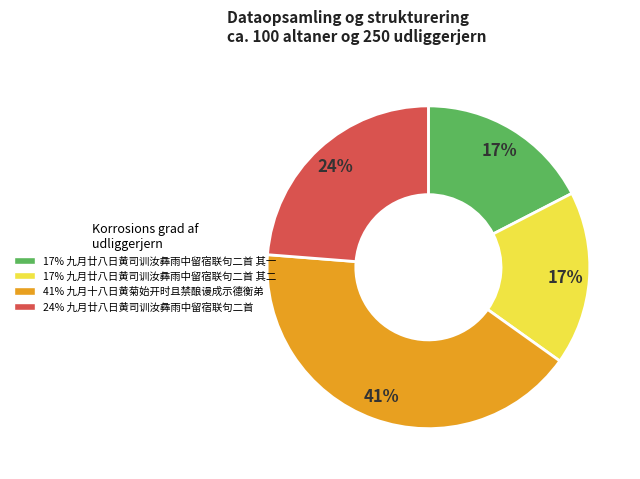

To the nearest percent, what is the average slice percentage?

25%